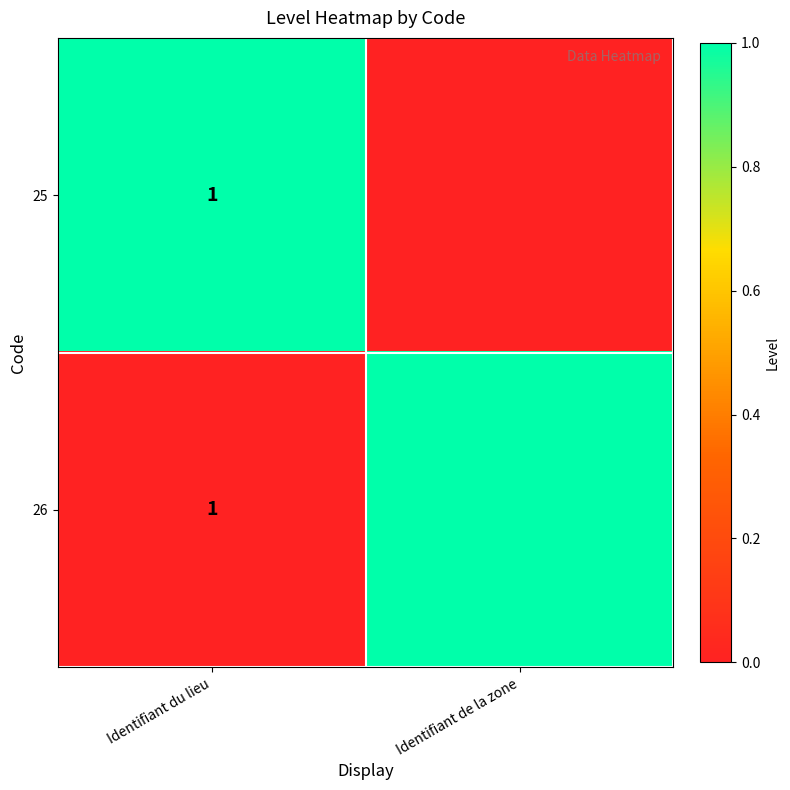

The value of 25 at Identifiant du lieu is 0. True or false?

False